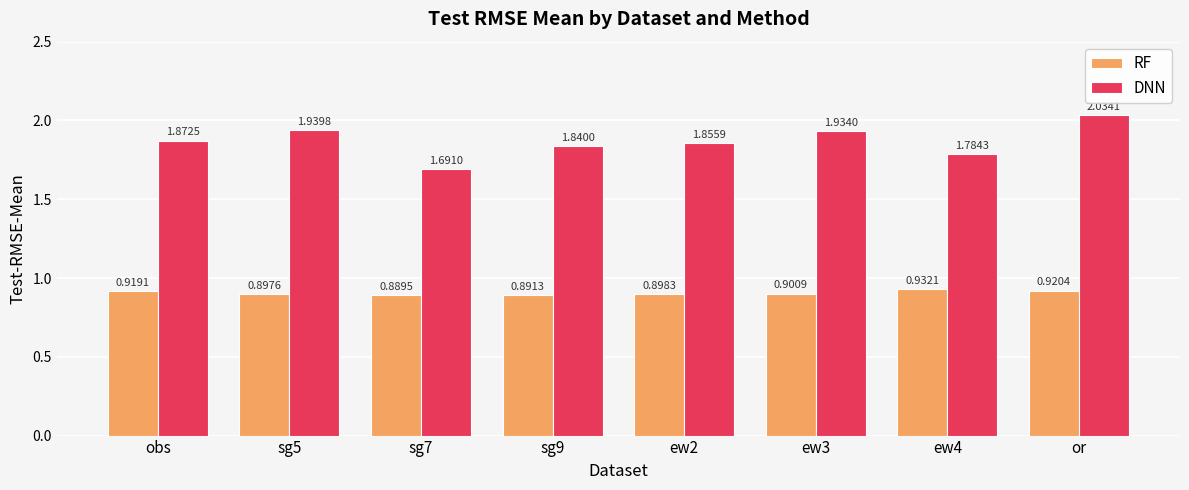

What is the difference between the highest and lowest values at sg7?

0.8